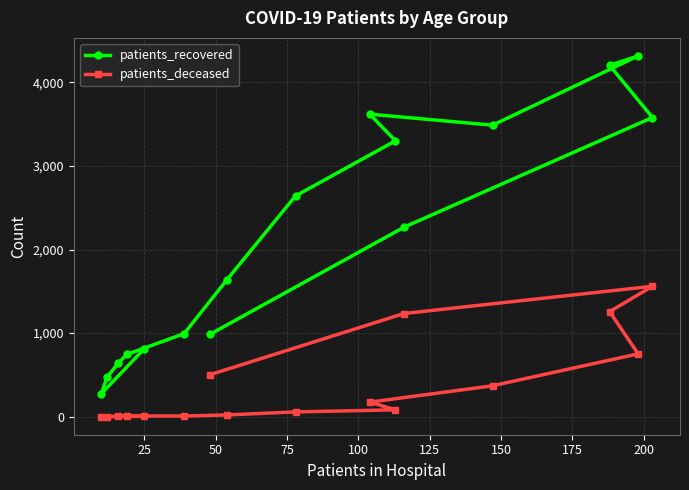

How many interior local peaks does the patients_deceased series have?

1